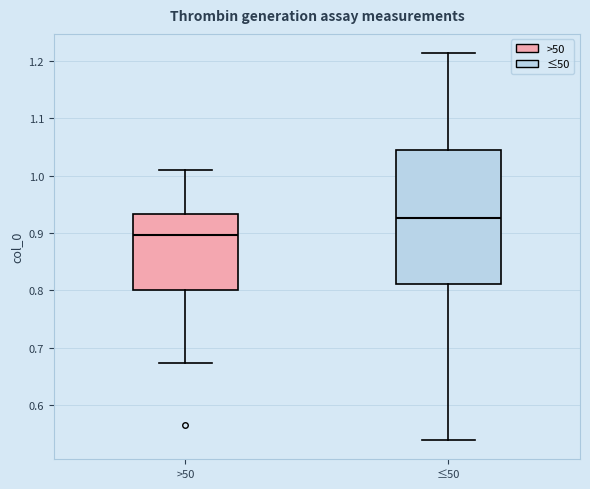

Comparing the boxes themselves (not the whiskers), which one is the tallest?

≤50